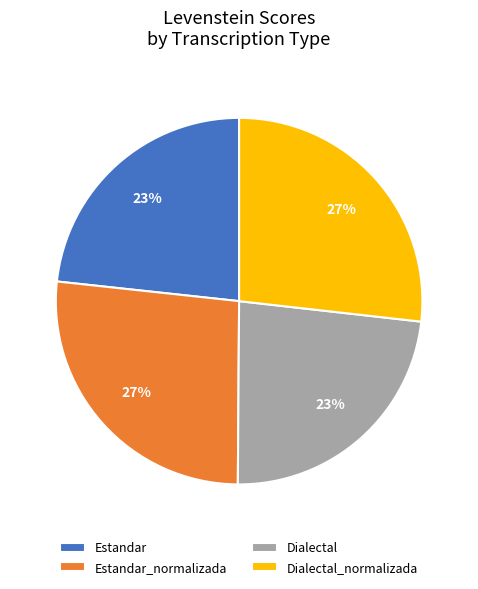

To the nearest percent, what portion does Dialectal_normalizada represent?

27%